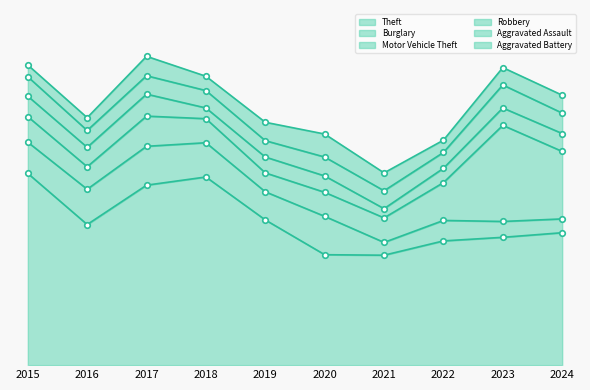

True or false: Burglary and Theft intersect in this chart.

False